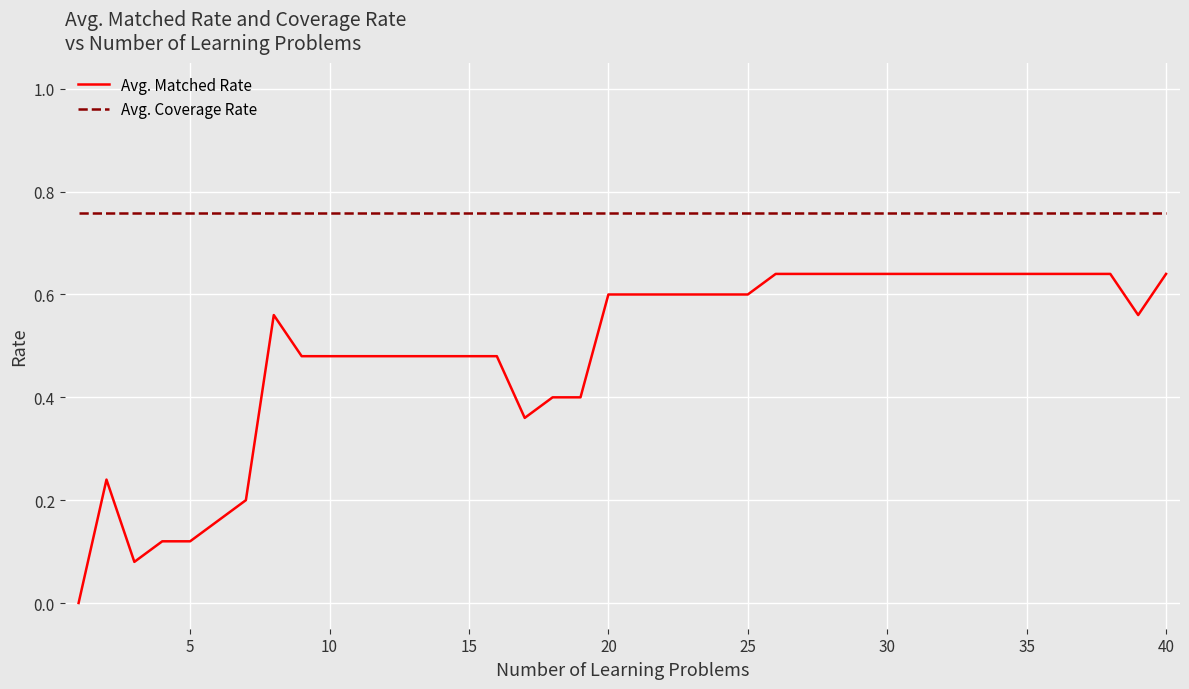

True or false: Avg. Coverage Rate and Avg. Matched Rate cross at least once.

False